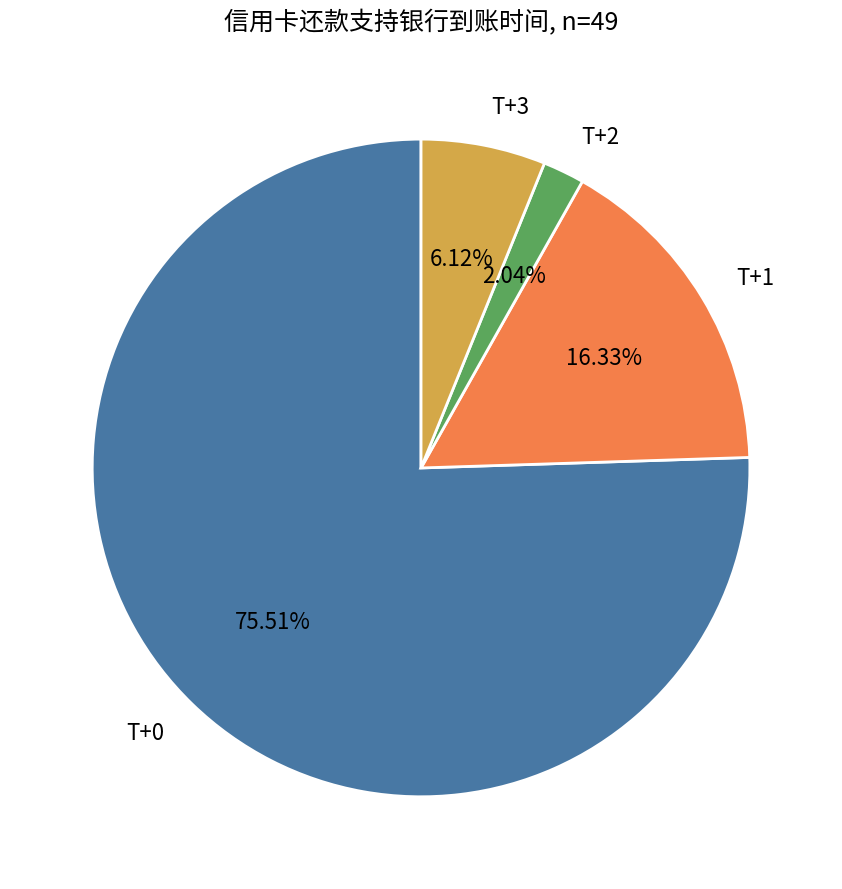

To the nearest percent, what percentage of the pie is T+2?

2%